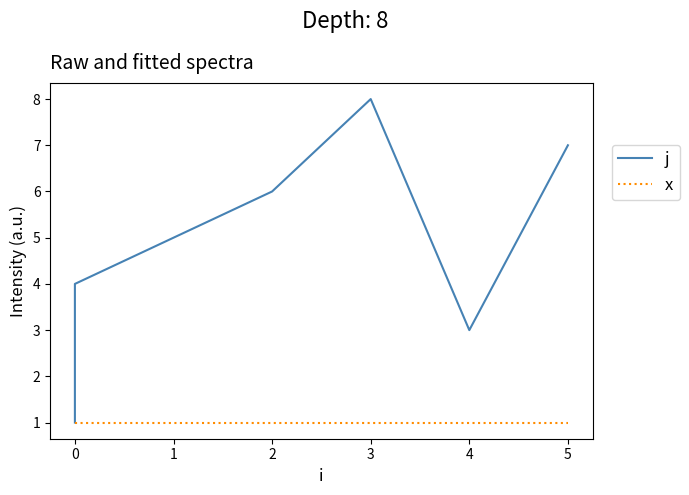

How many lines are shown in the chart?

2